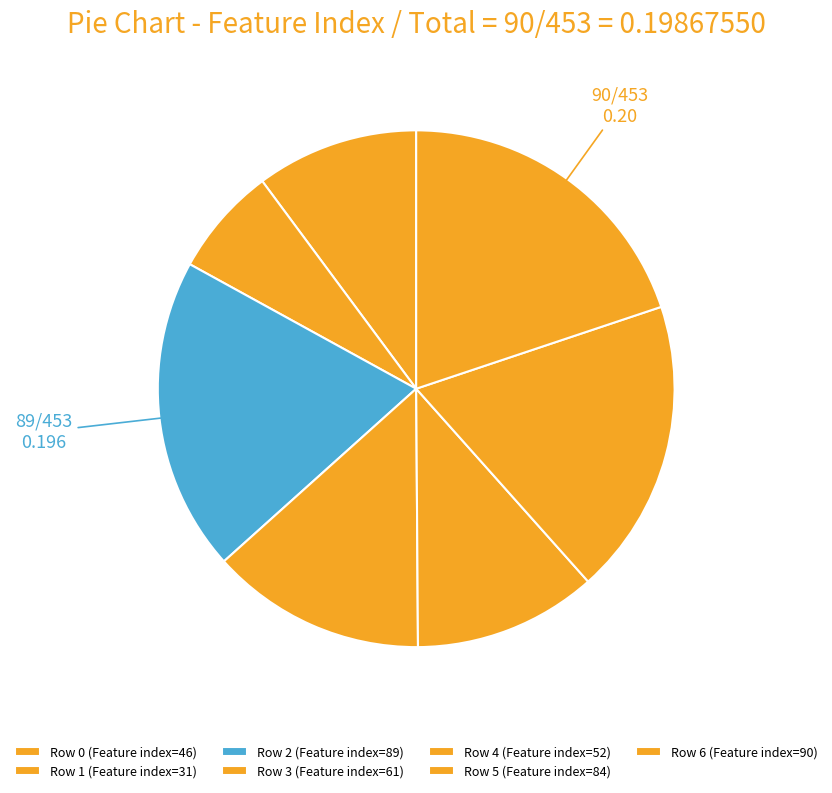

Rank the categories by value from highest to lowest.

6, 2, 5, 3, 4, 0, 1